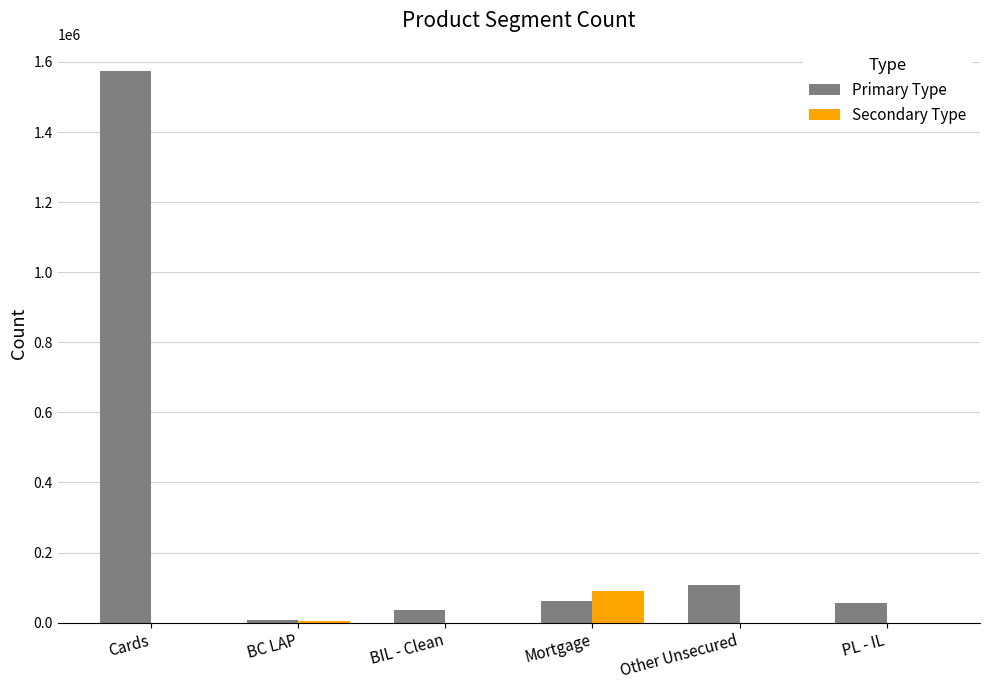

At which label is Primary Type closest to 790215?

Other Unsecured